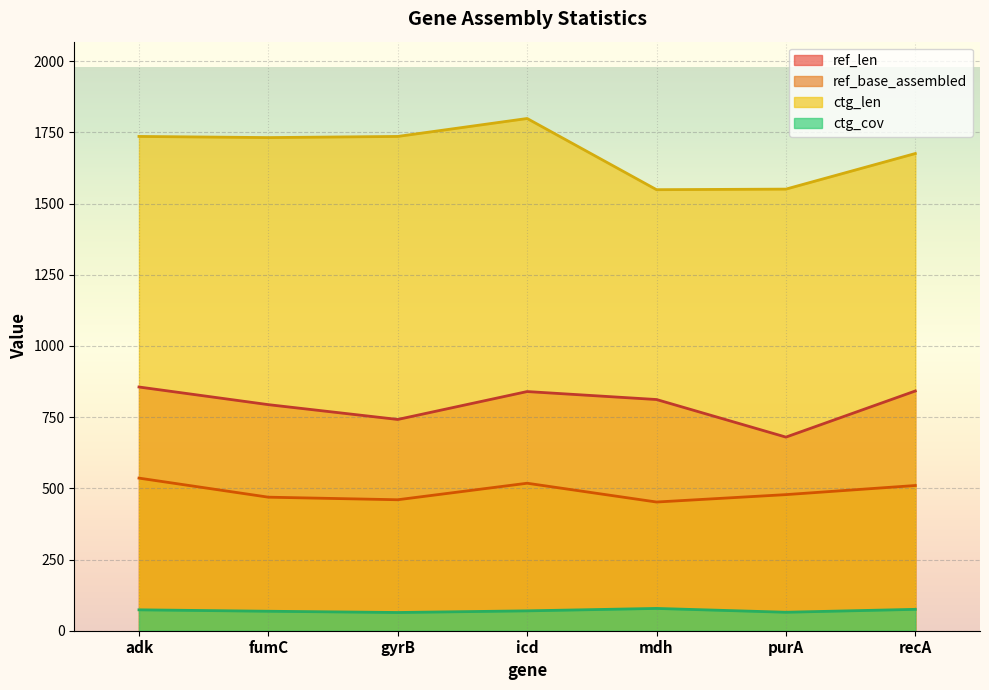

What is the difference between the ref_base_assembled values at mdh and icd?

66.0